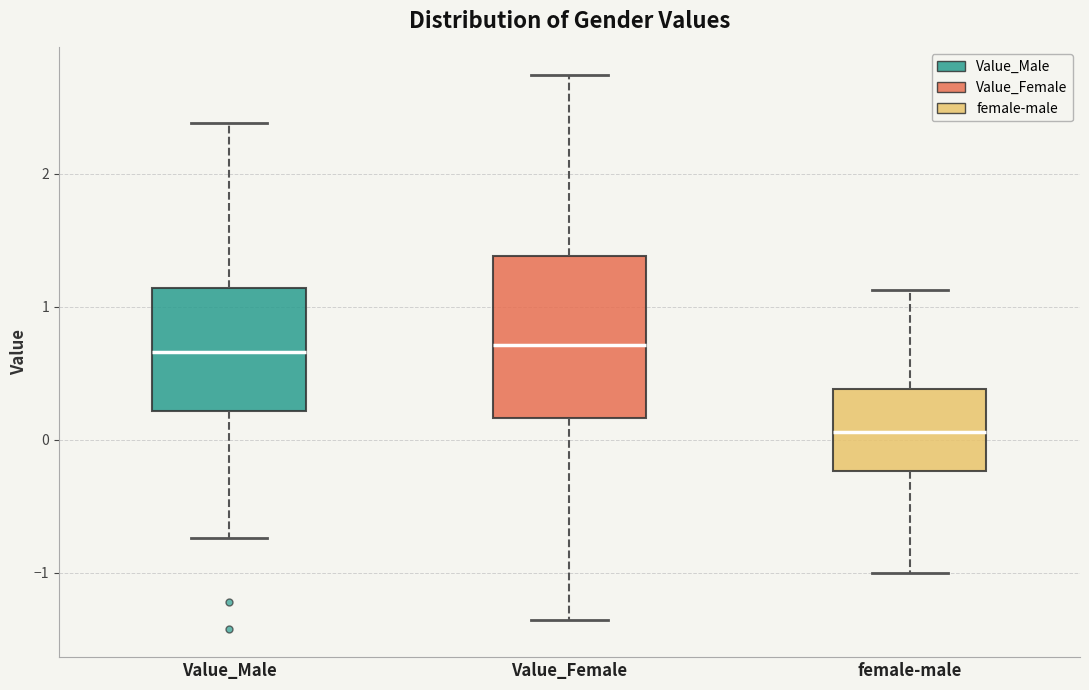

Reading left to right, transcribe this box plot: for each box, give where its median line is, the range the box spans, and where its two whiskers end, as read against the y-axis. The values are not printed on the chart, so give them approximately, as read against the axis.

Value_Male: median 0.7, box 0.2 to 1.1, whiskers -0.7 to 2.4
Value_Female: median 0.7, box 0.2 to 1.4, whiskers -1.4 to 2.7
female-male: median 0.1, box -0.2 to 0.4, whiskers -1.0 to 1.1